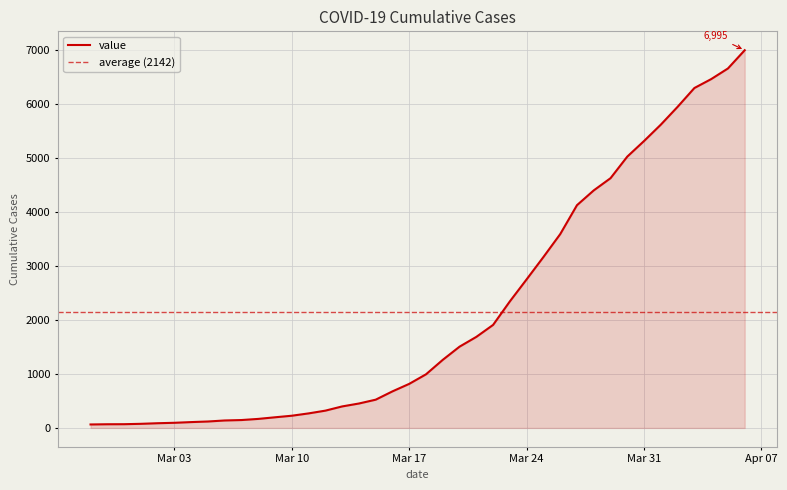

Reading left to right, what are all the values shown in this chart?

64	68	69	76	87	95	108	119	138	146	167	197	226	269	320	398	452	523	677	816	993	1261	1505	1686	1908	2344	2752	3165	3589	4125	4399	4625	5025	5314	5617	5947	6295	6460	6657	6995